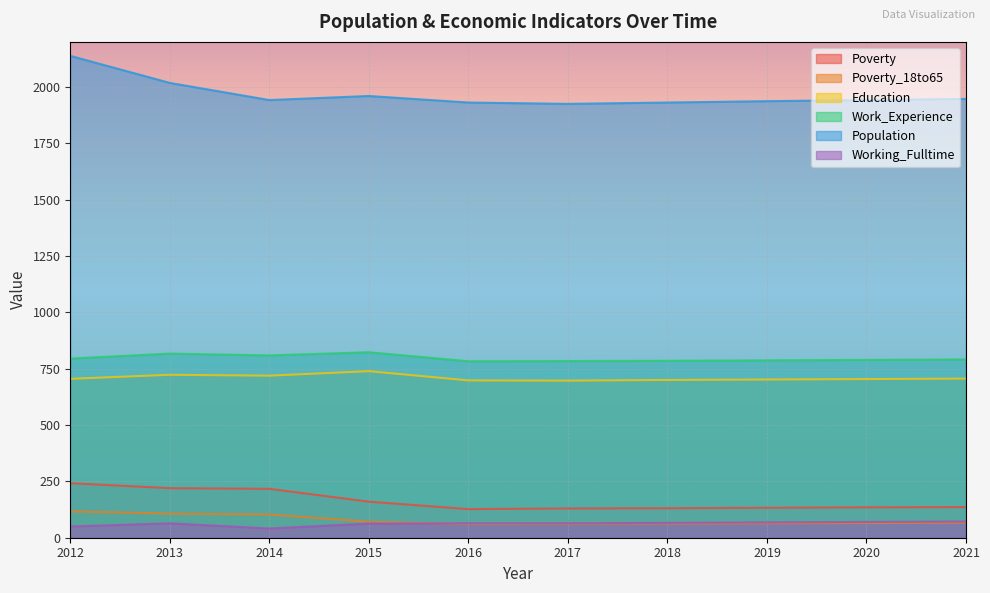

What is the total value across all series at 2018?

3676